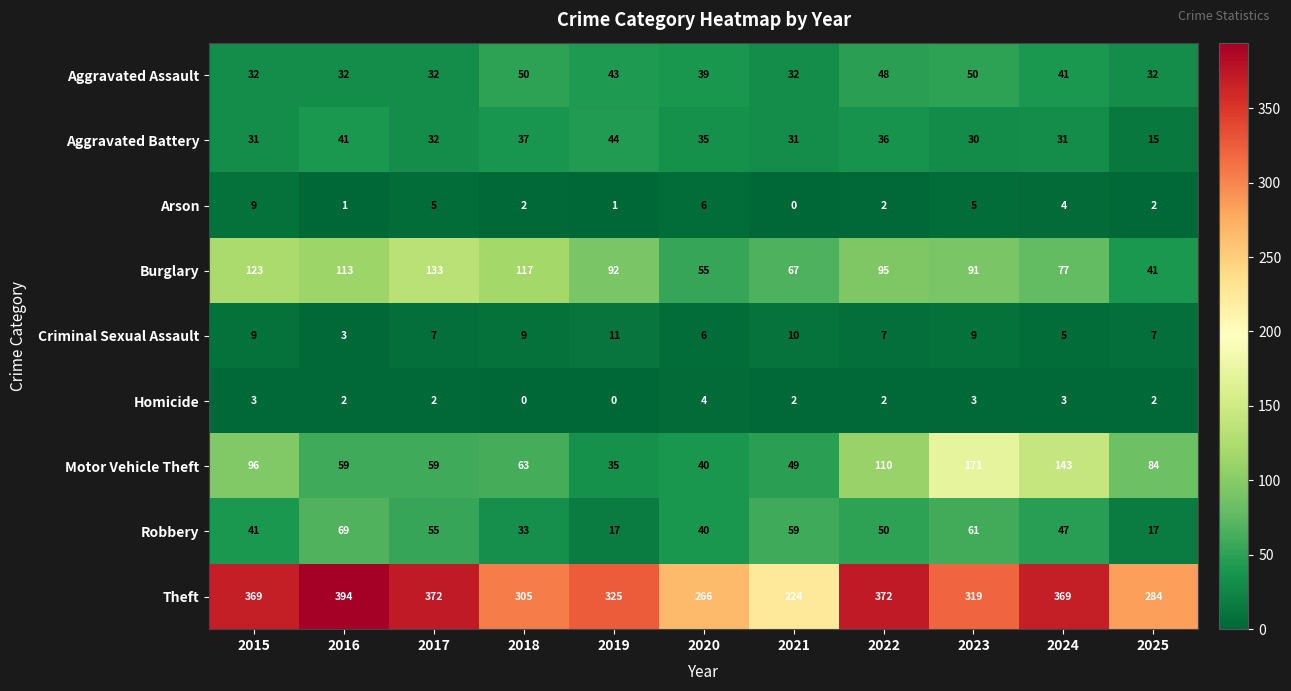

Between 2021 and 2022, which series saw the biggest shift?

Theft